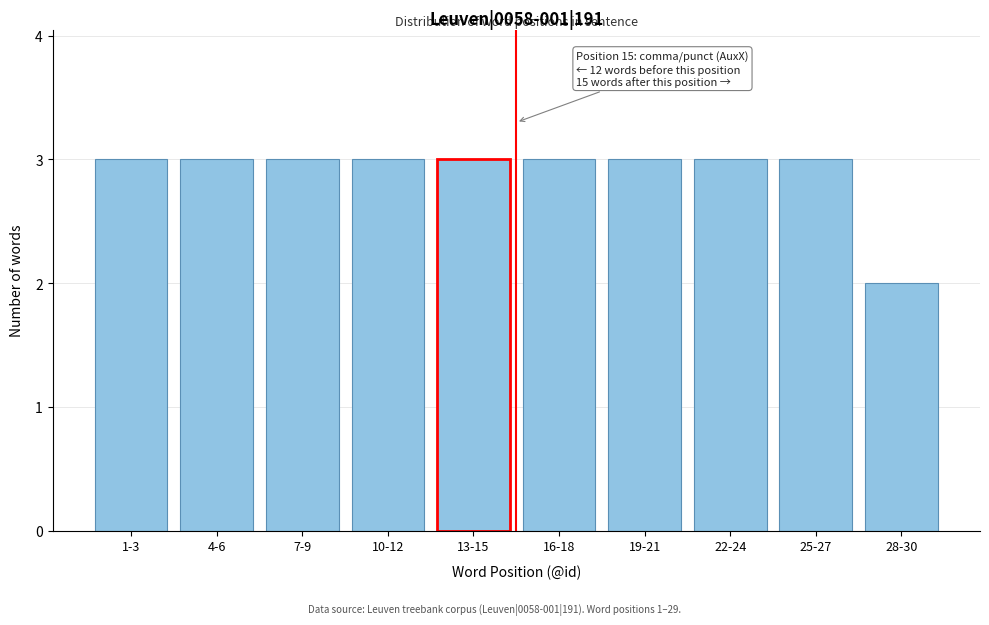

Reading right to left, list all the values displayed in this chart.

2	3	3	3	3	3	3	3	3	3